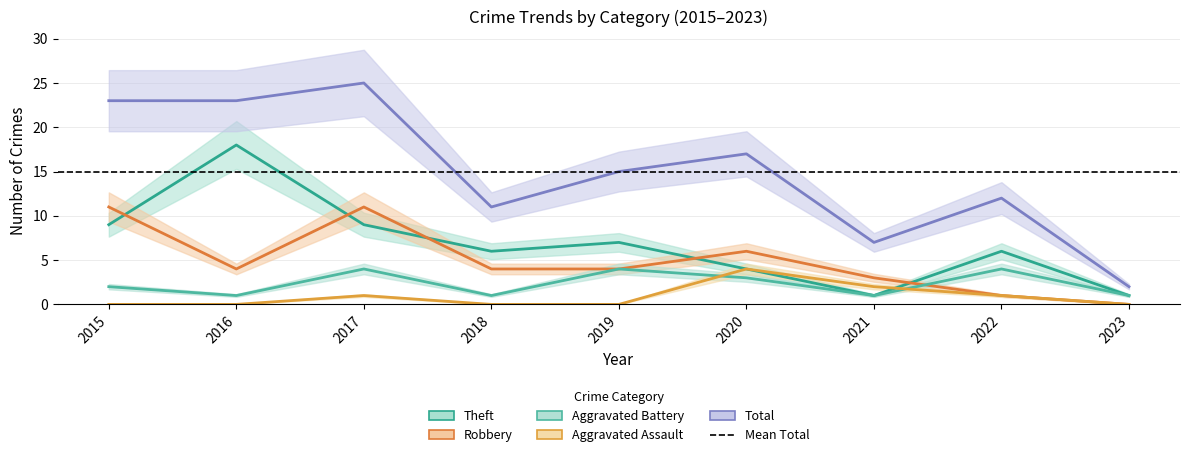

How many data points in Theft are less than 6?

3